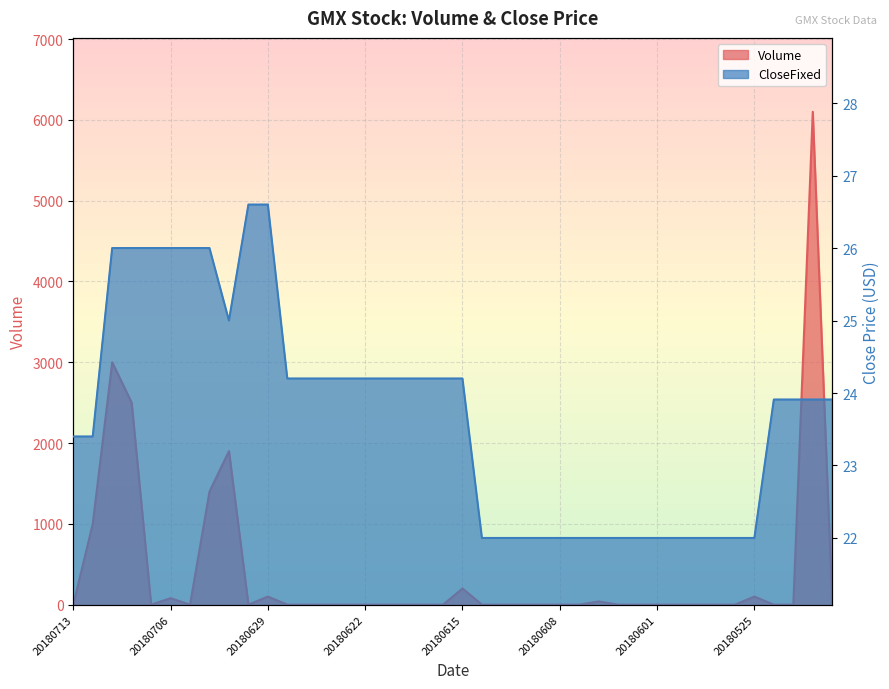

What is the spread (max minus min) of values at 20180604?

22.0